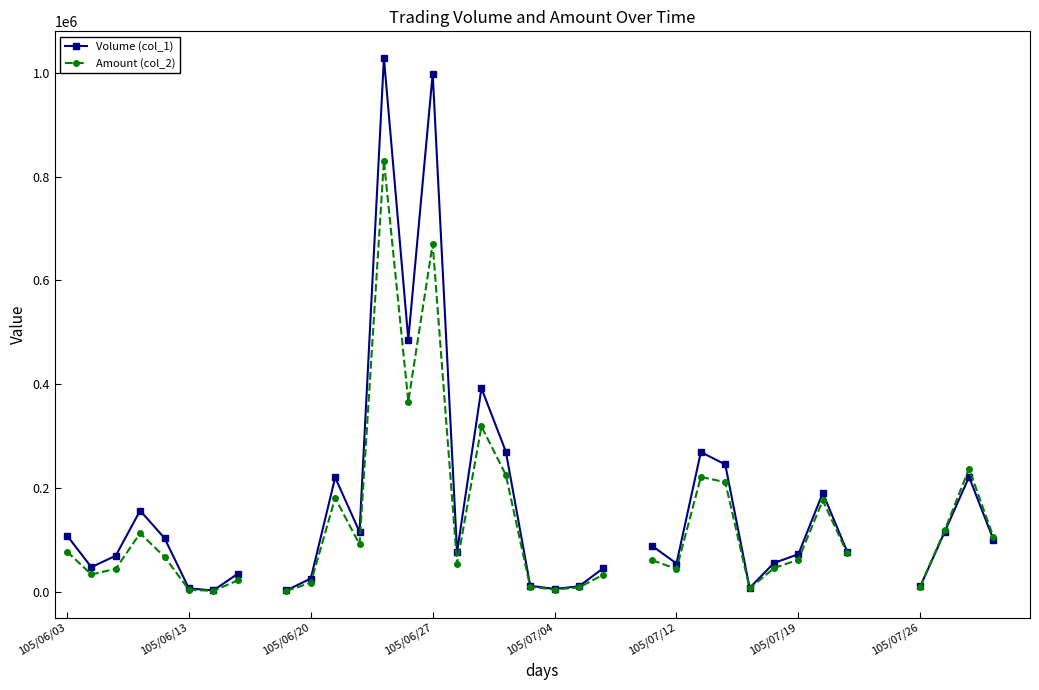

How many values in Volume (col_1) are above zero?

35